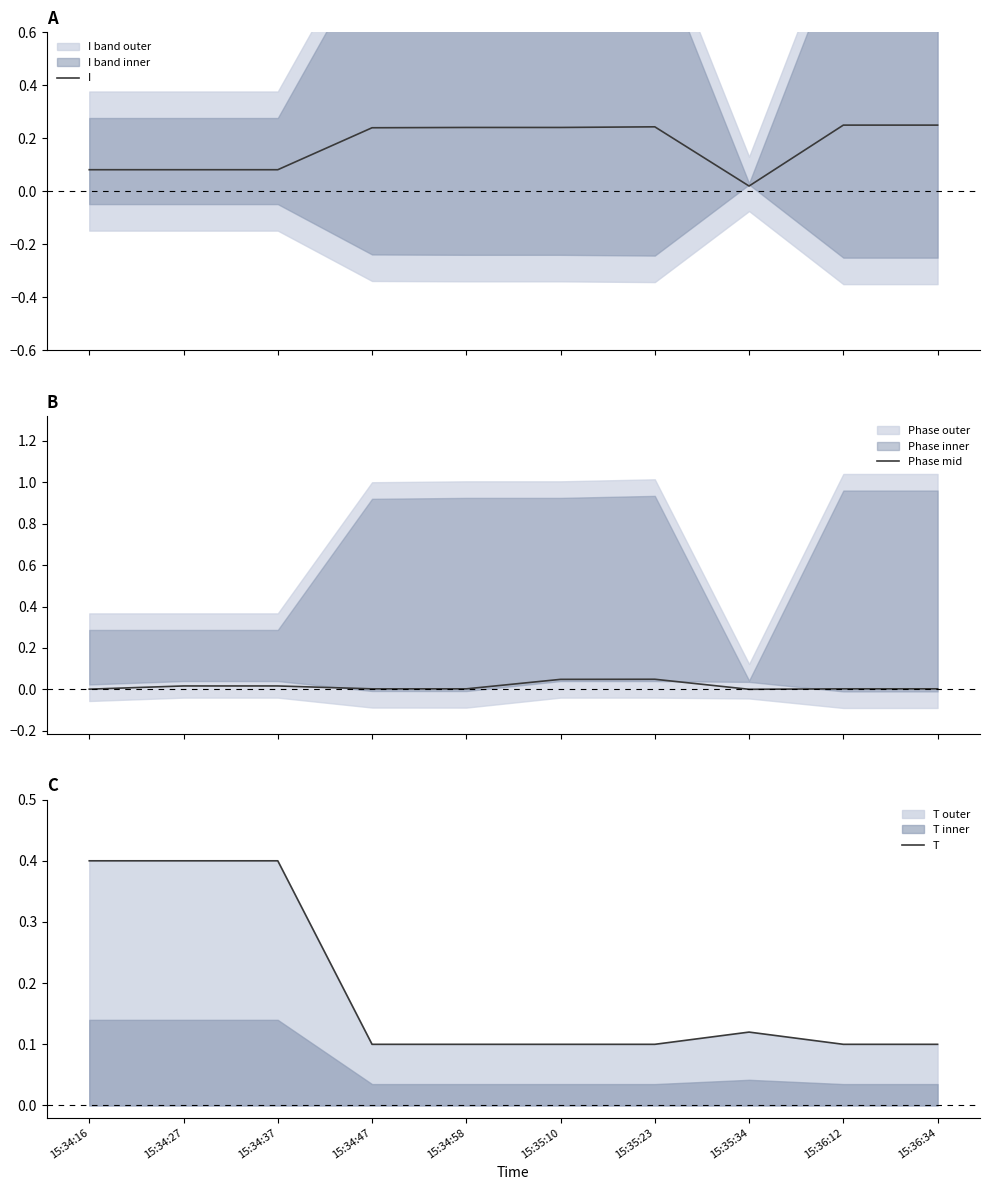

Which series has the widest spread of values?

T